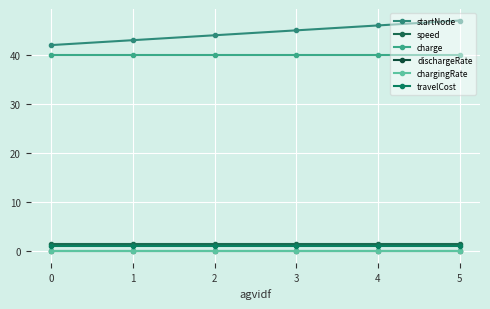

How many series are shown in this chart?

6